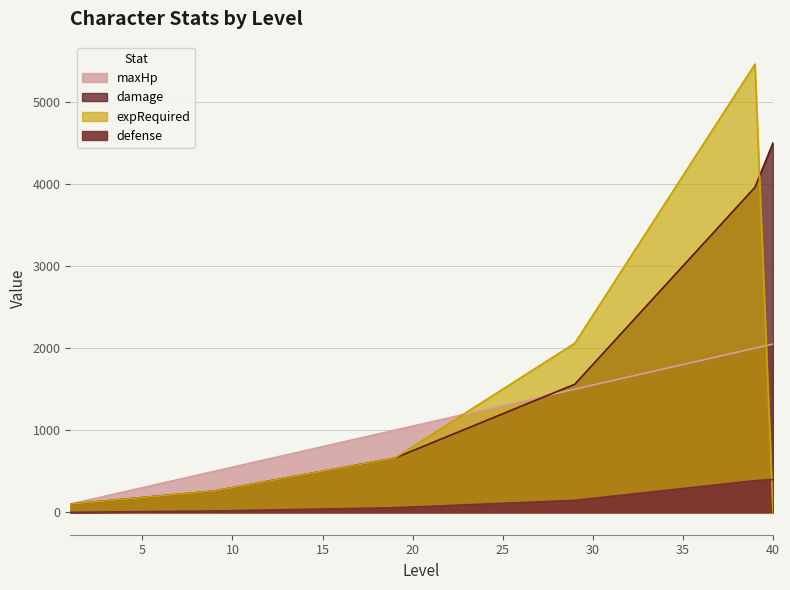

Which series has the widest spread of values?

expRequired